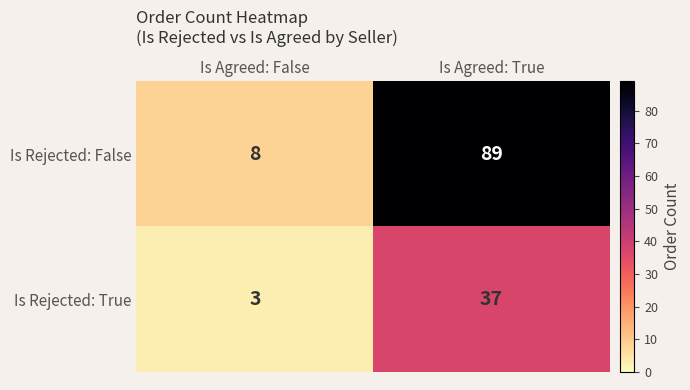

Rank the series by their maximum value, from lowest to highest.

Is Rejected: True, Is Rejected: False